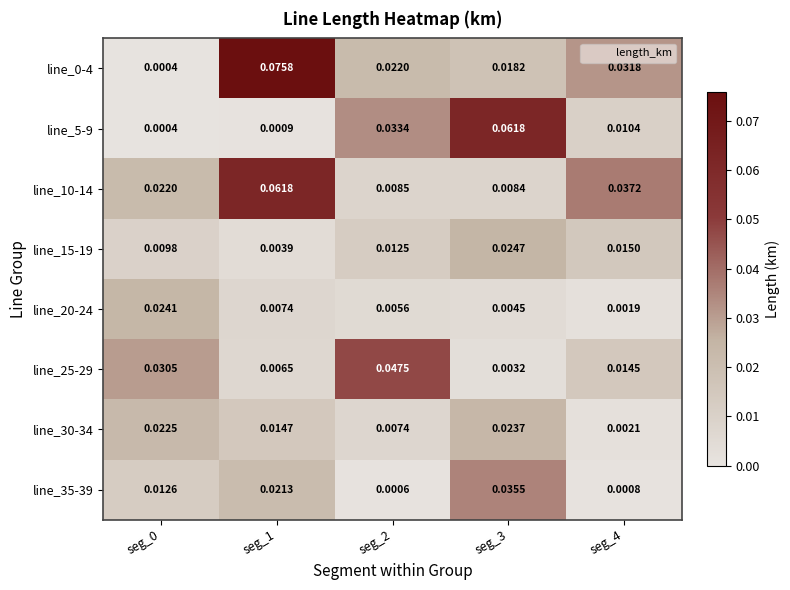

Is the value of line_25-29 at seg_2 greater than the value of line_15-19 at seg_0?

Yes